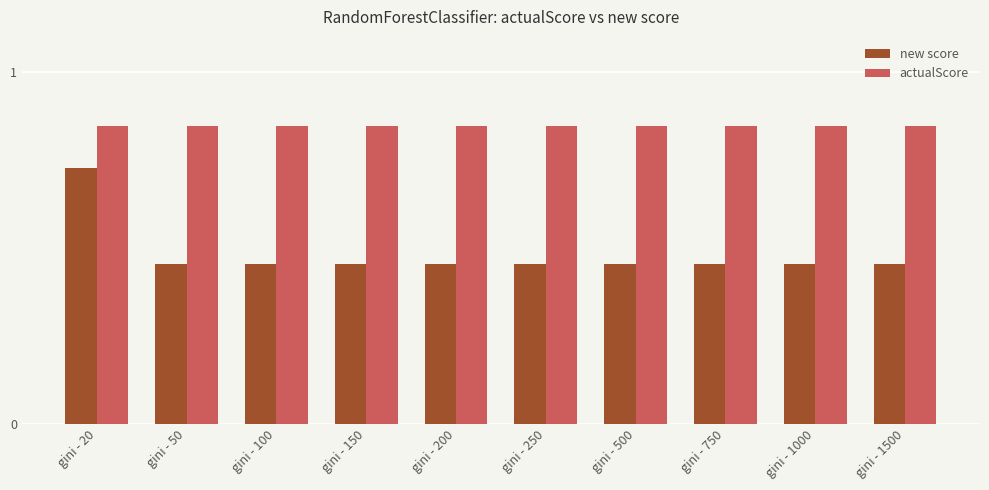

What is the difference between the highest and lowest values at gini - 750?

0.4